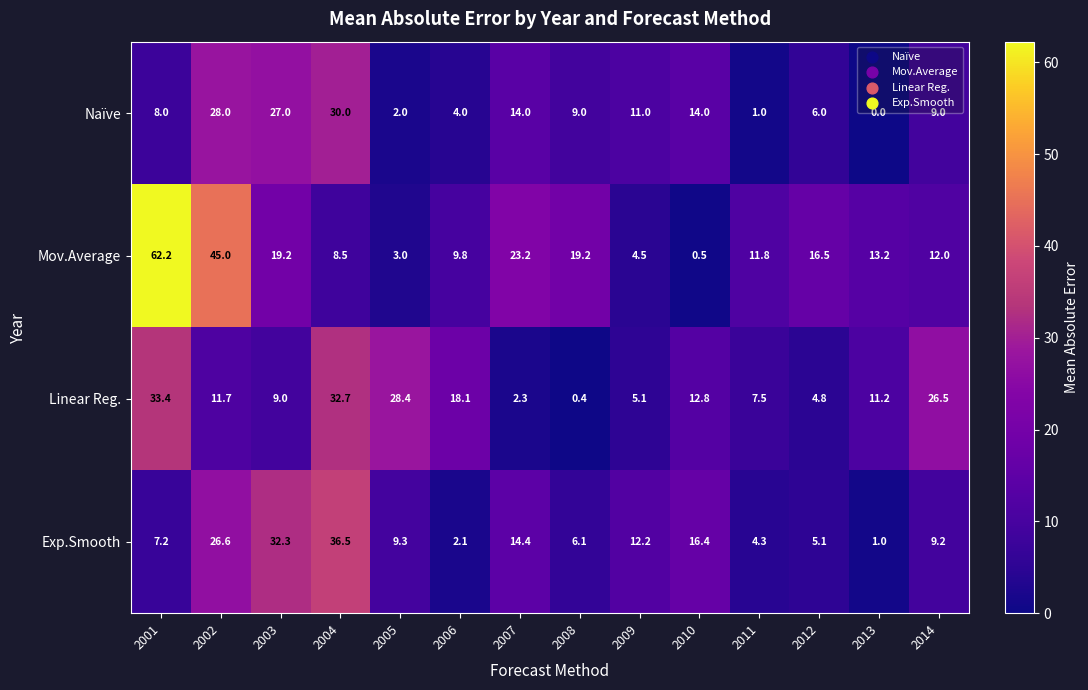

Read the Naïve value at 2006.

4.0